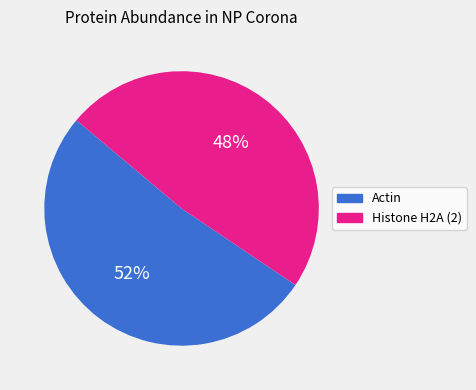

Rank the categories by value from lowest to highest.

Histone H2A (2), Actin